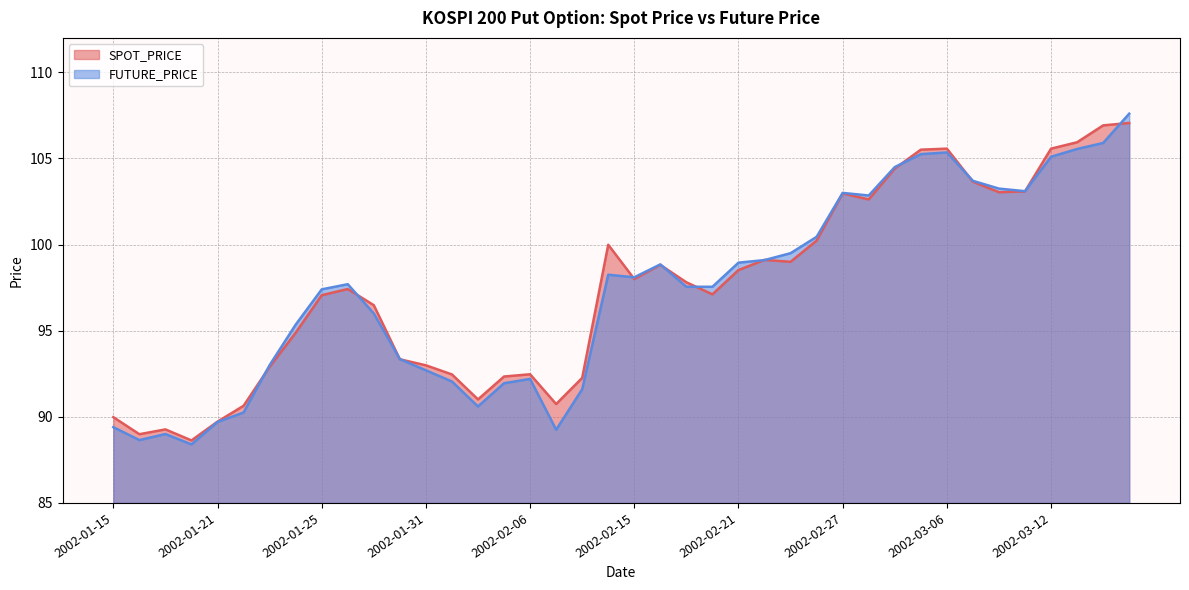

True or false: SPOT_PRICE has more than 1 interior local peaks.

True